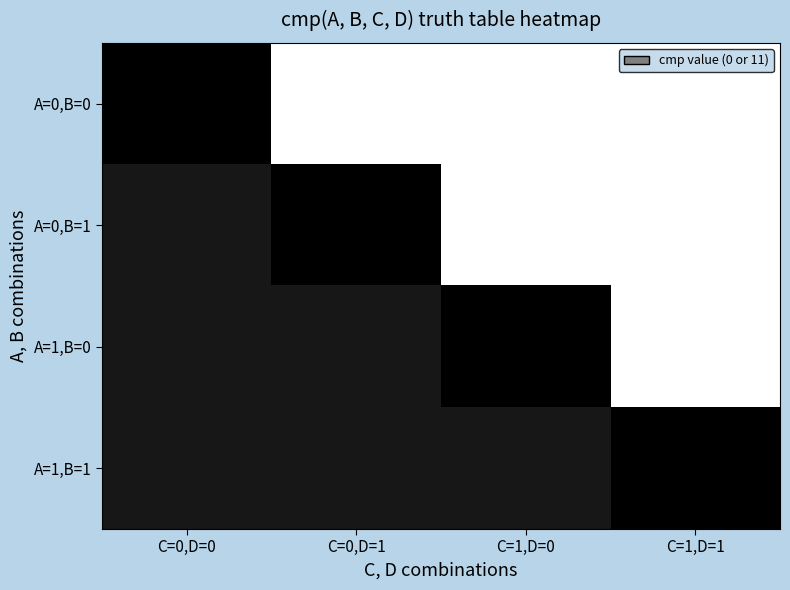

Between C=1,D=1 and C=1,D=0, which is larger?

C=1,D=1